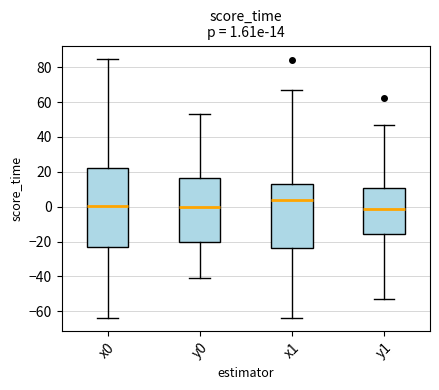

Which box has the highest median line?

x1